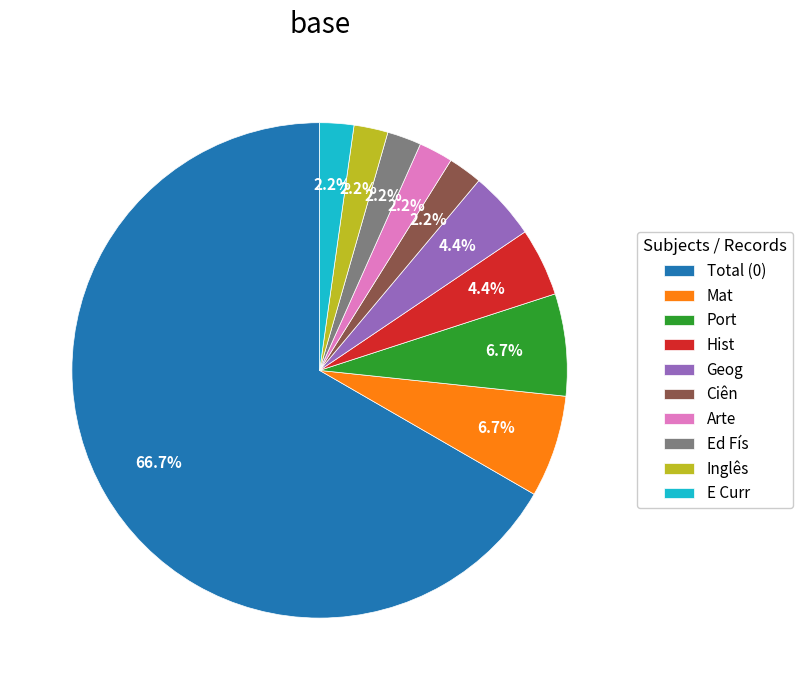

Which has a higher value, Total (0) or Ed Fís?

Total (0)